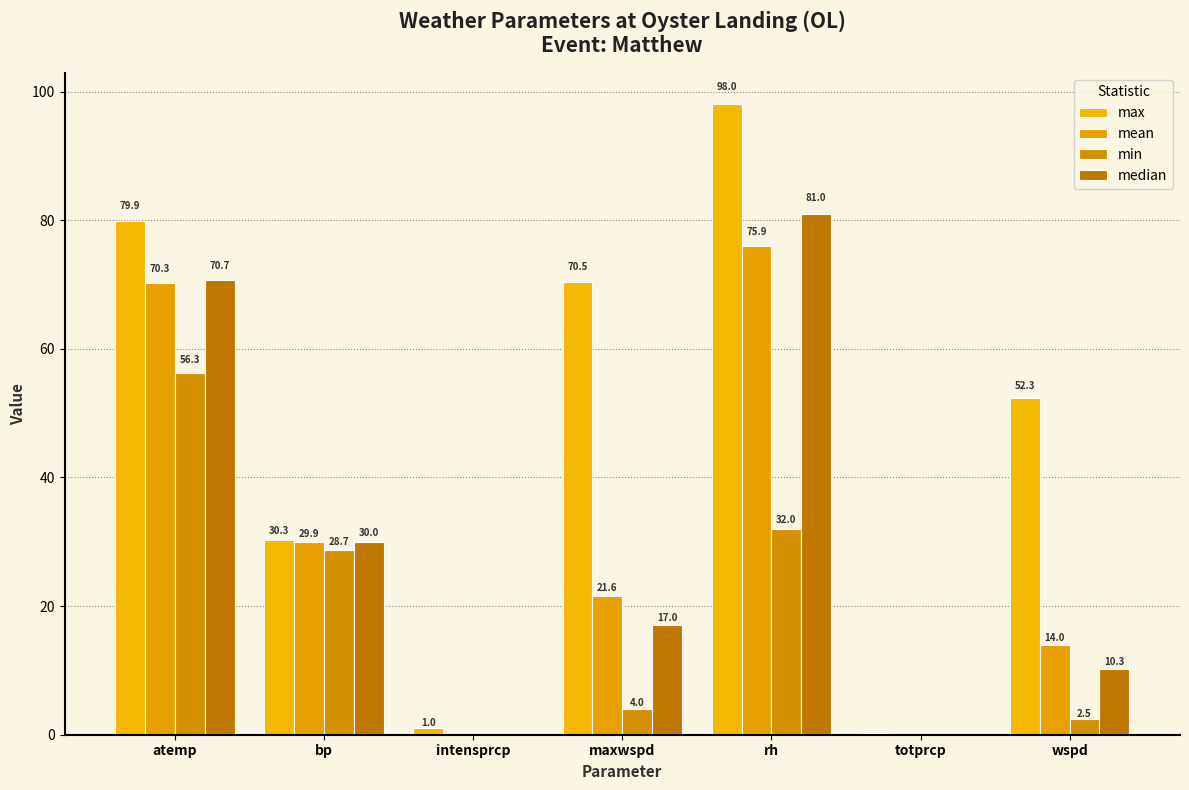

What is the value of the median bar at the 5th from the left?

81.0